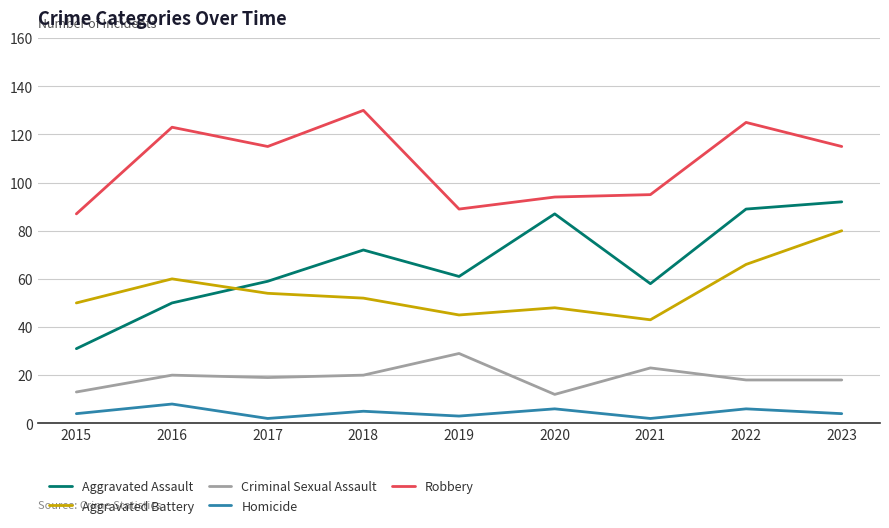

How many values in the Aggravated Assault series are below 61?

4